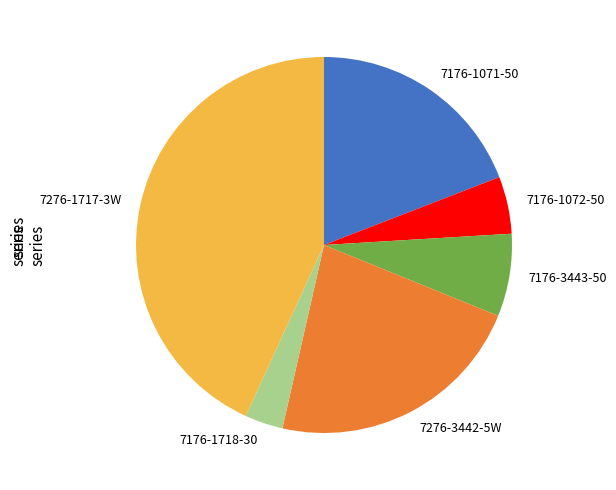

What is the smallest slice in the pie chart?

7176-1718-30